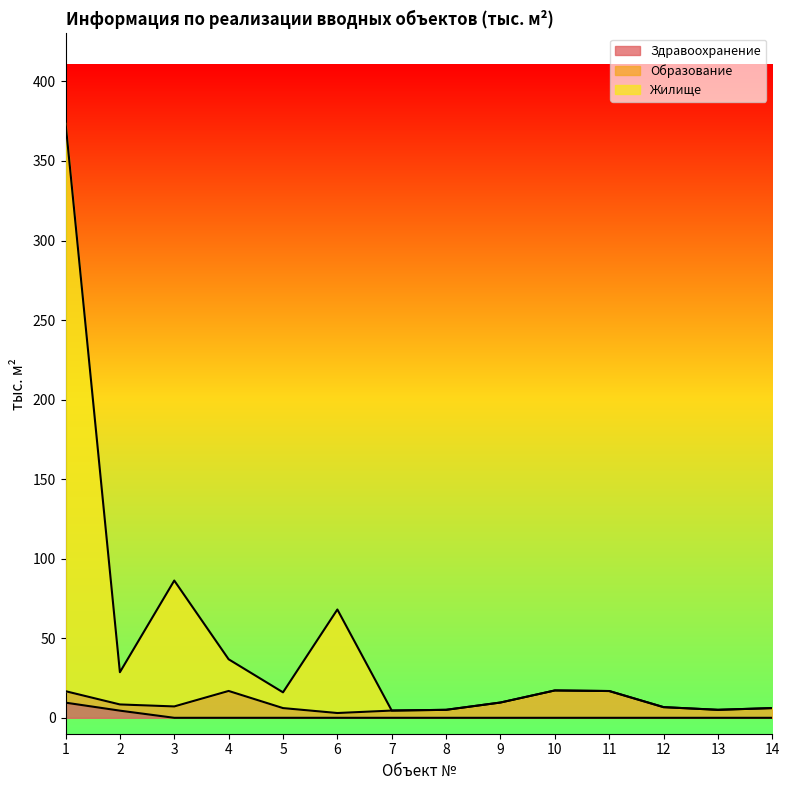

Read the Жилище value at 6.

68.1